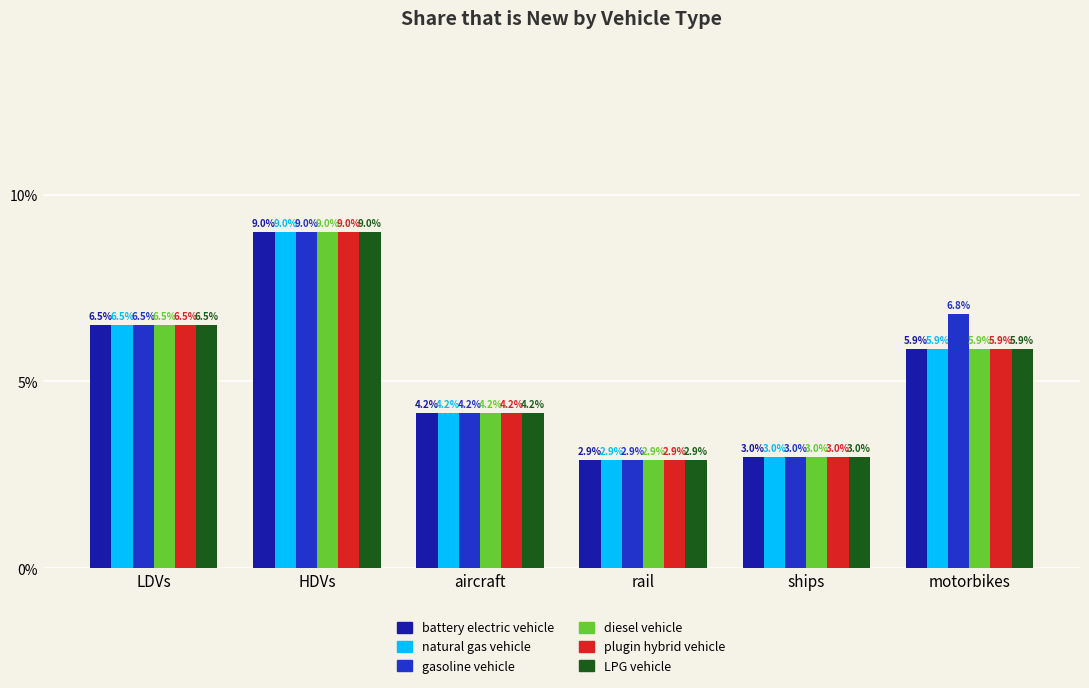

What are all the series names shown in the legend?

battery electric vehicle, natural gas vehicle, gasoline vehicle, diesel vehicle, plugin hybrid vehicle, LPG vehicle